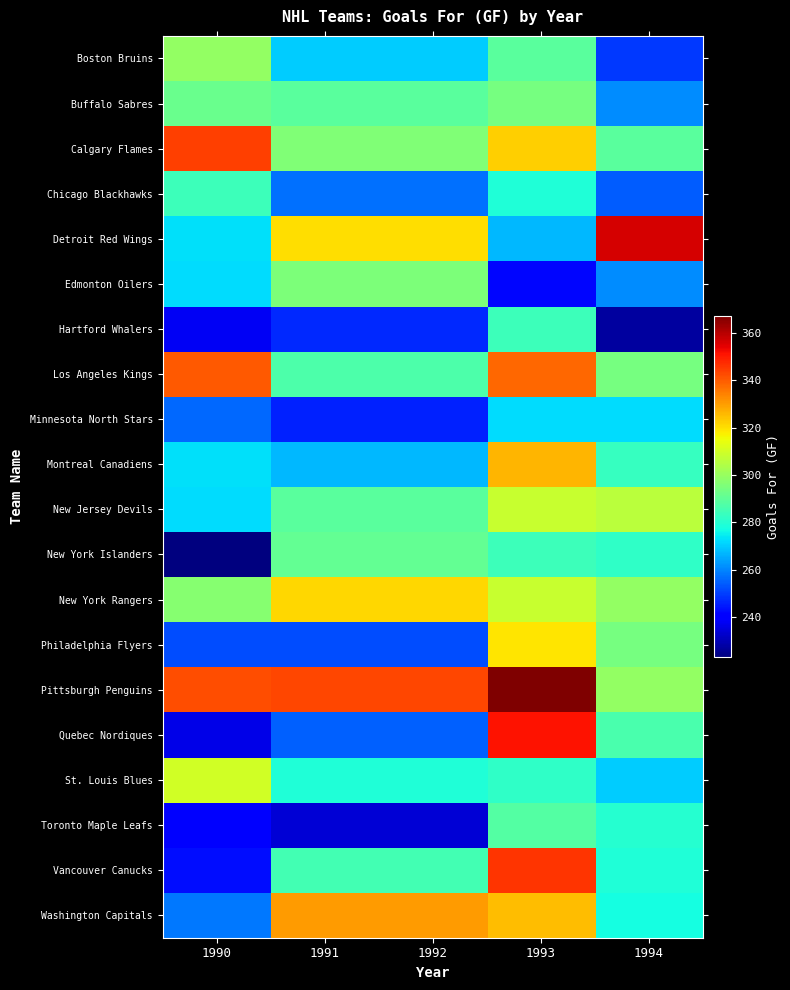

Between 1992 and 1993, which is larger?

1993